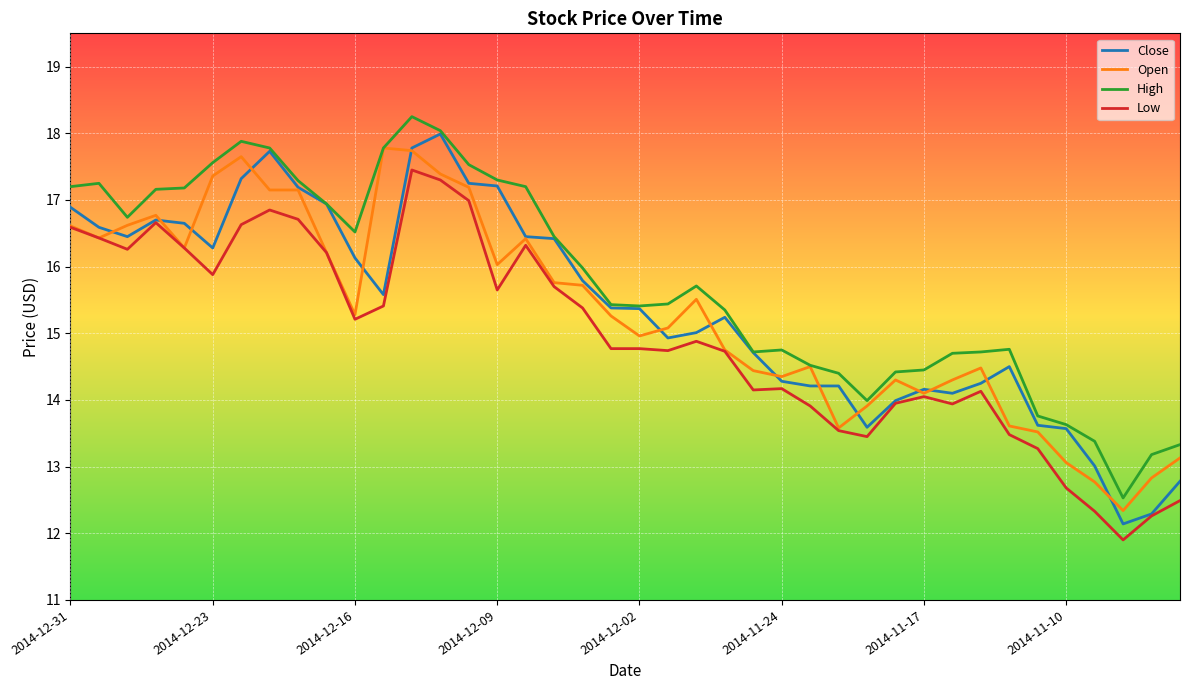

What is the lowest value of the High series?

12.5